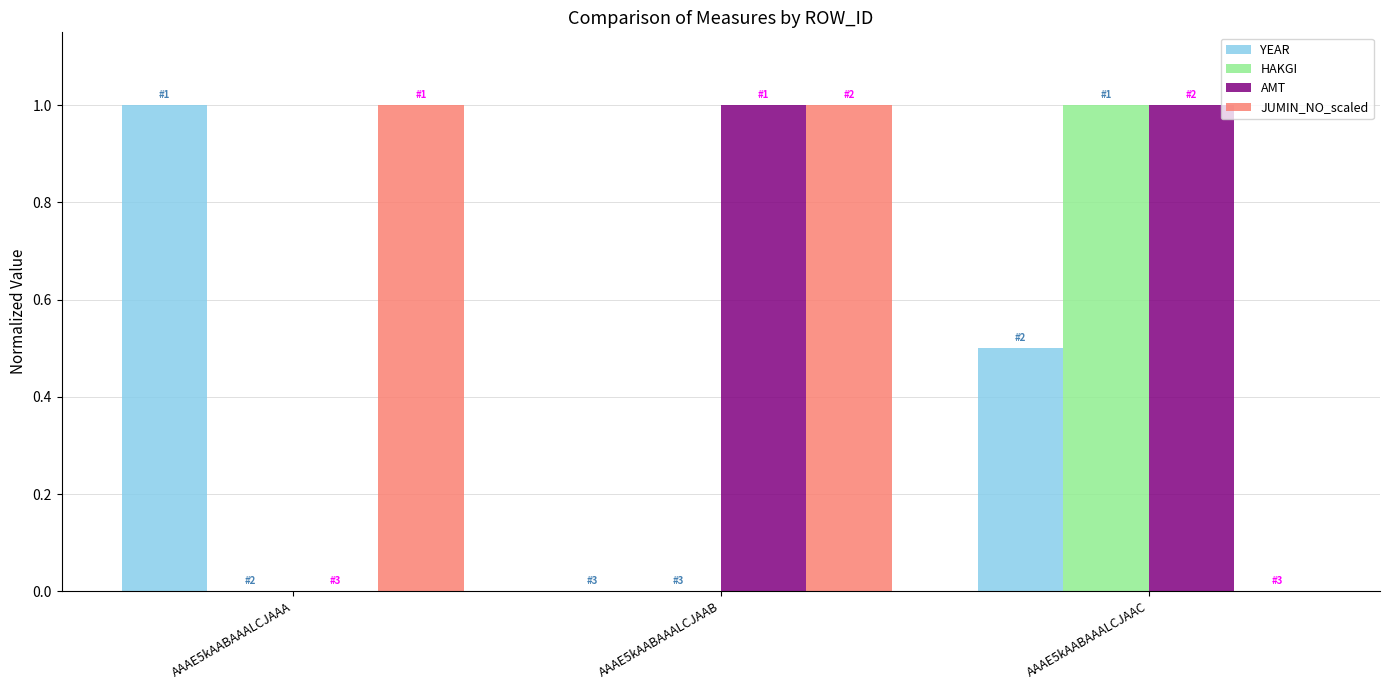

What is the sum of the YEAR values at AAAE5kAABAAALCJAAC and AAAE5kAABAAALCJAAA?

1.5